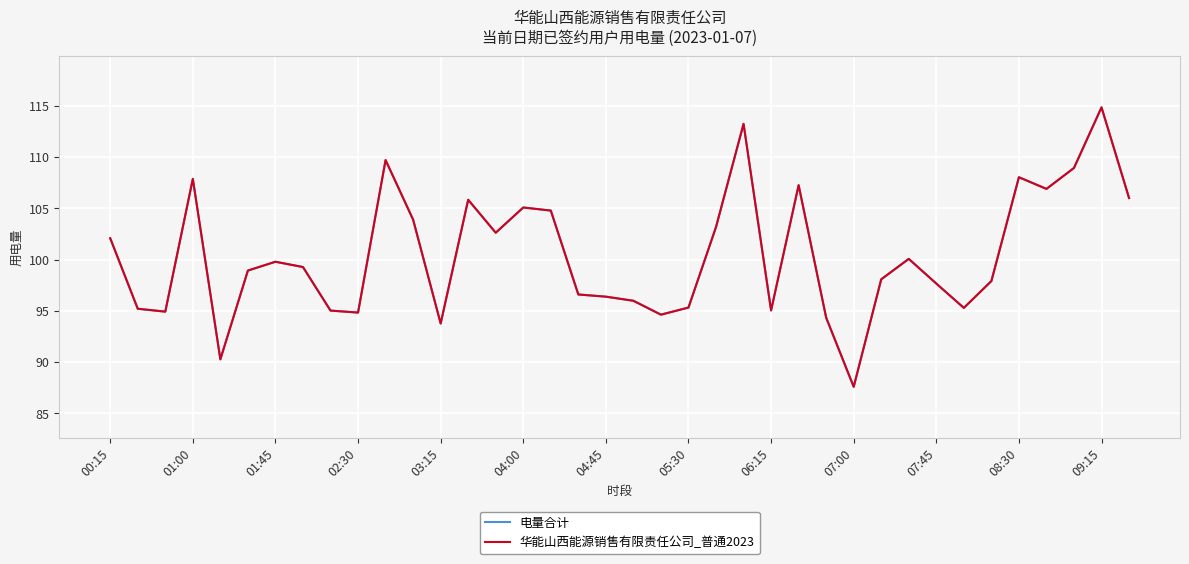

Does the chart display data point markers on the line(s)?

No